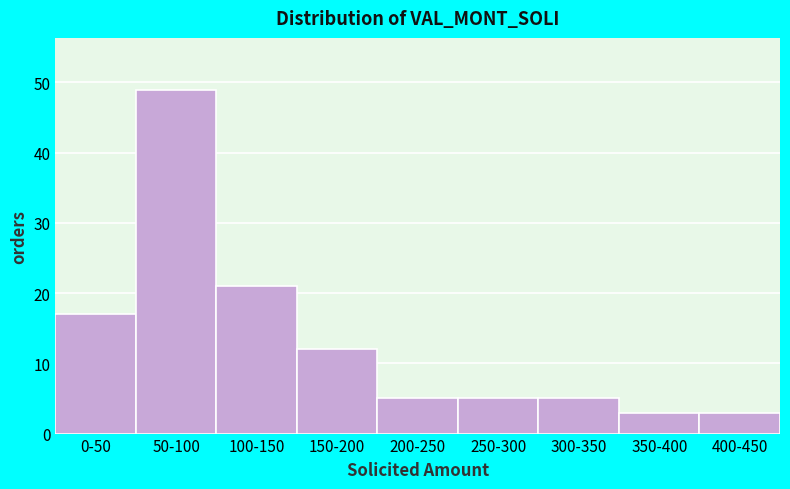

Reading left to right, transcribe all the data shown in this chart.

0-50=17	50-100=49	100-150=21	150-200=12	200-250=5	250-300=5	300-350=5	350-400=3	400-450=3